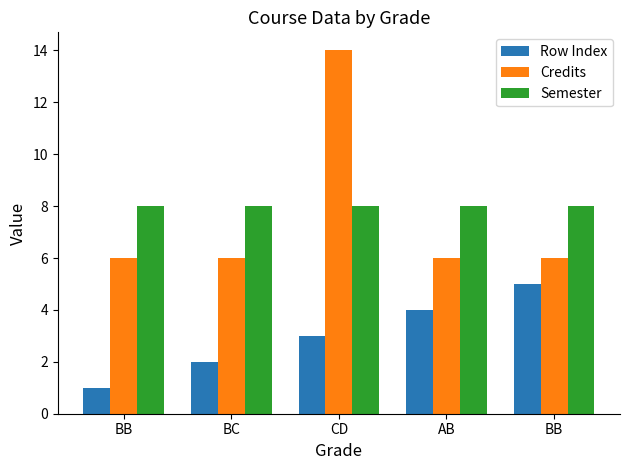

What is the value of the Row Index bar at the 5th from the left?

1